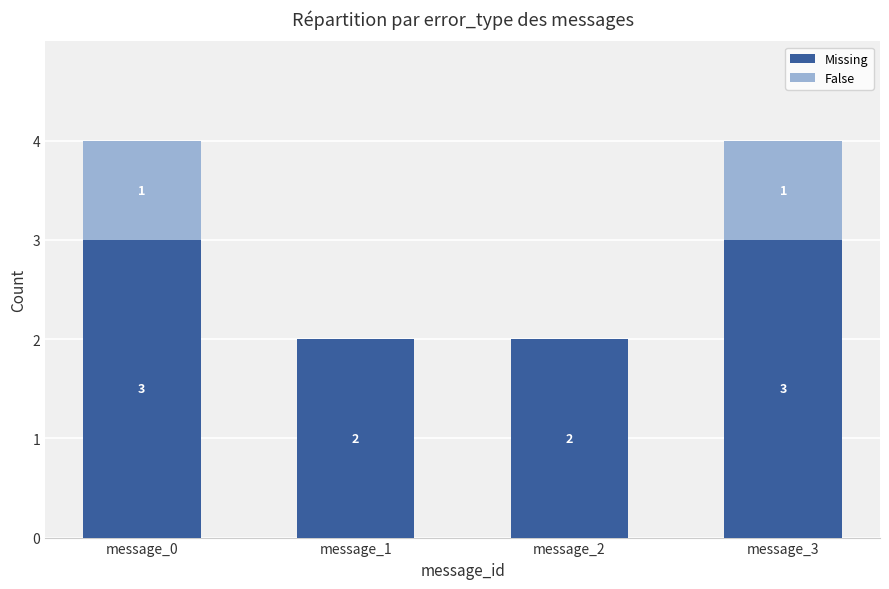

Reading left to right, transcribe the values for Missing.

message_0=3	message_1=2	message_2=2	message_3=3